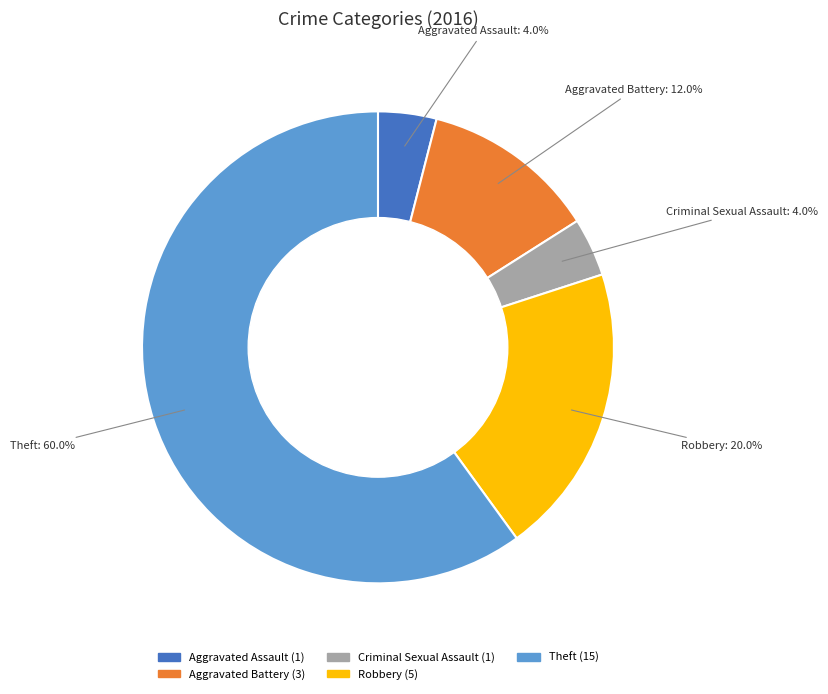

The Theft slice represents 60% of the pie. True or false?

True